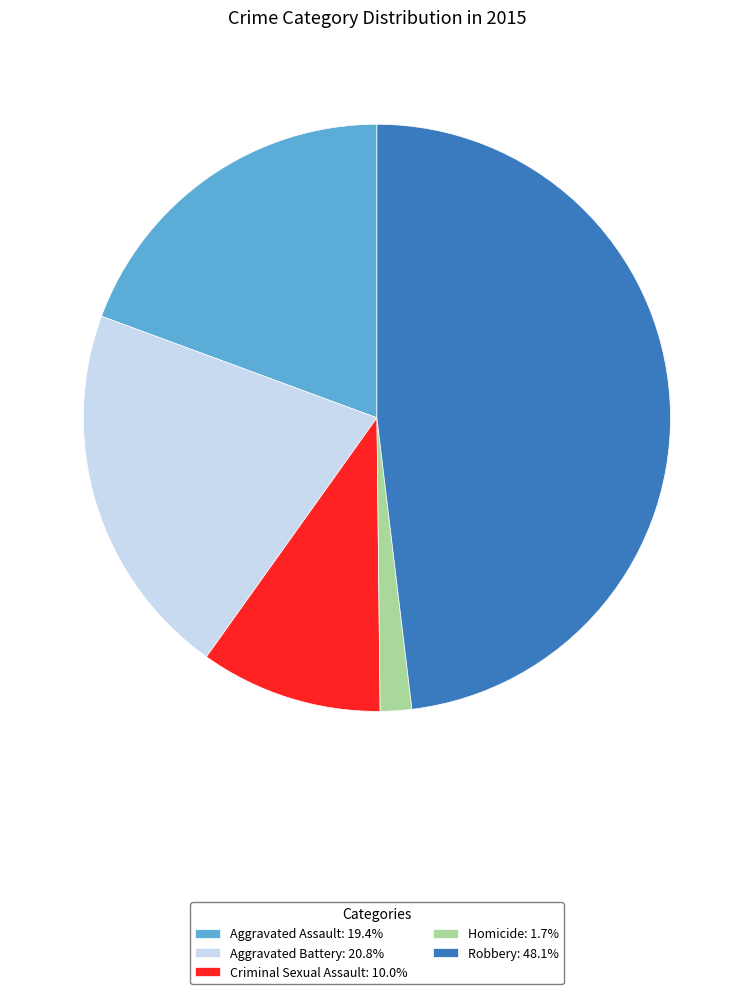

What is the smallest slice in the pie chart?

Homicide